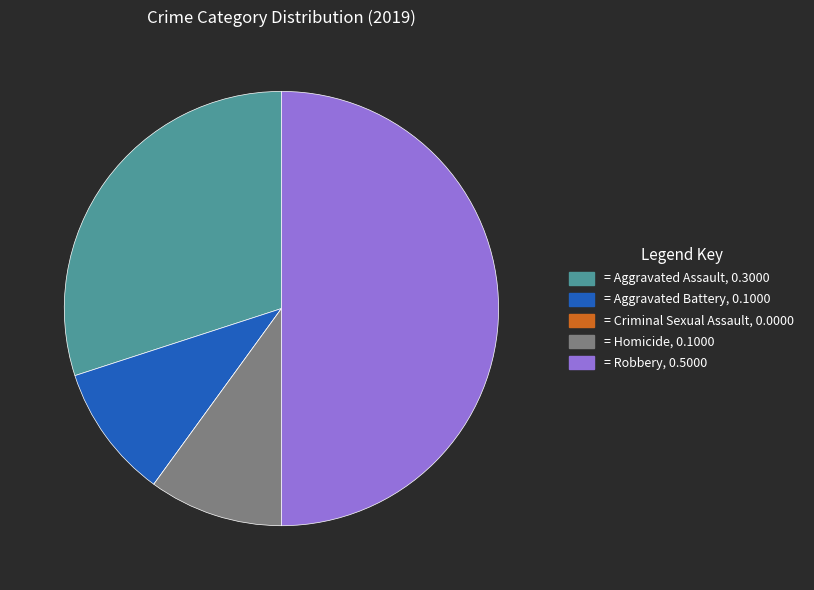

Which category has the smallest portion of the pie?

Criminal Sexual Assault